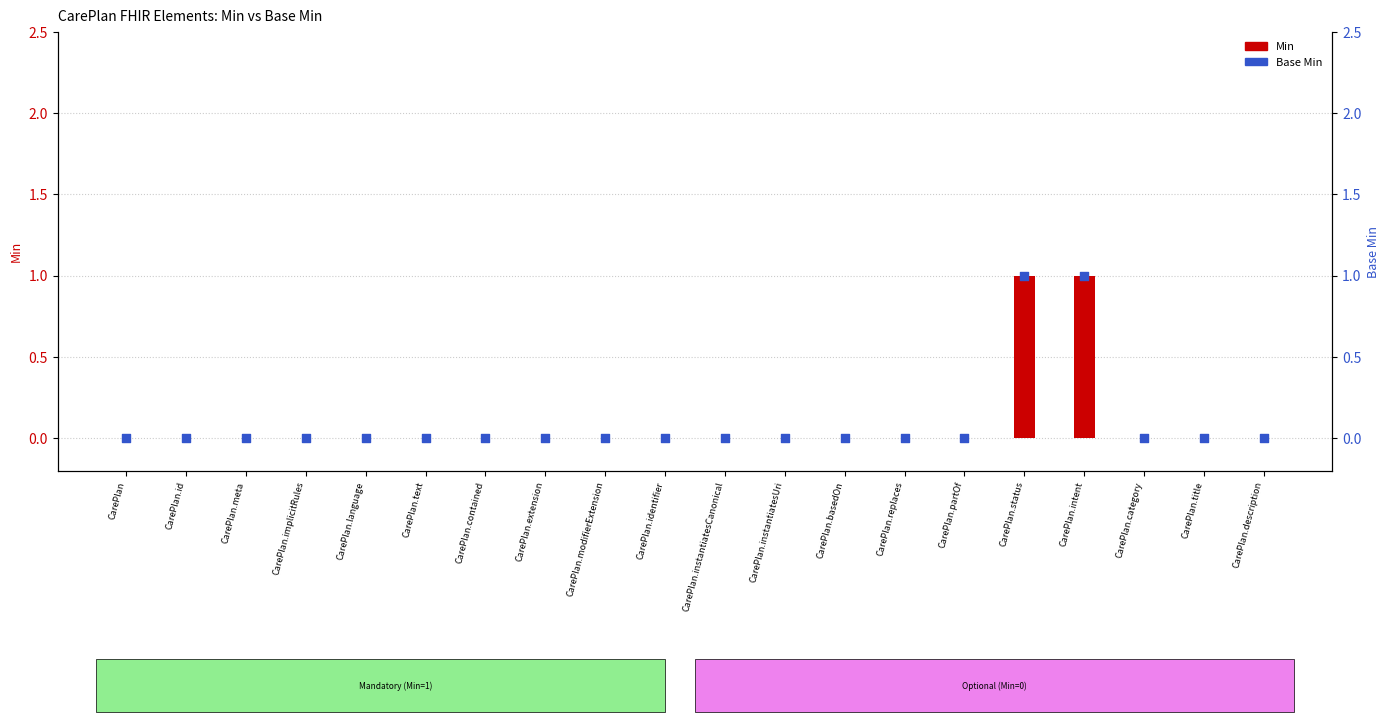

Which series reaches the minimum Y coordinate?

Min